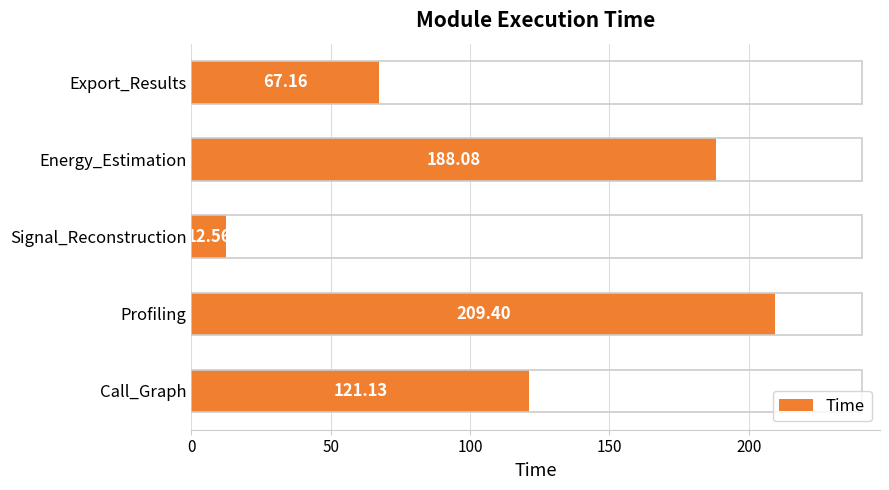

What is the change in value from Signal_Reconstruction to Export_Results?

+54.6